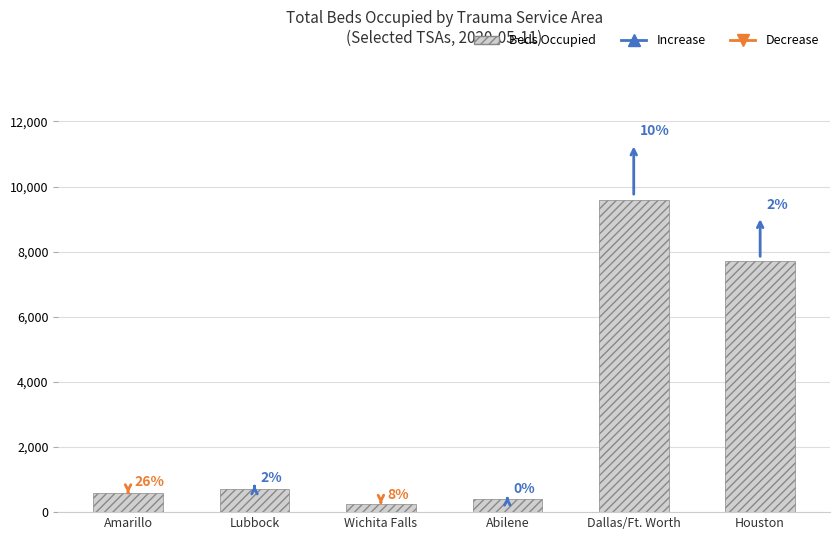

At which label does the data first exceed 699?

Dallas/Ft. Worth